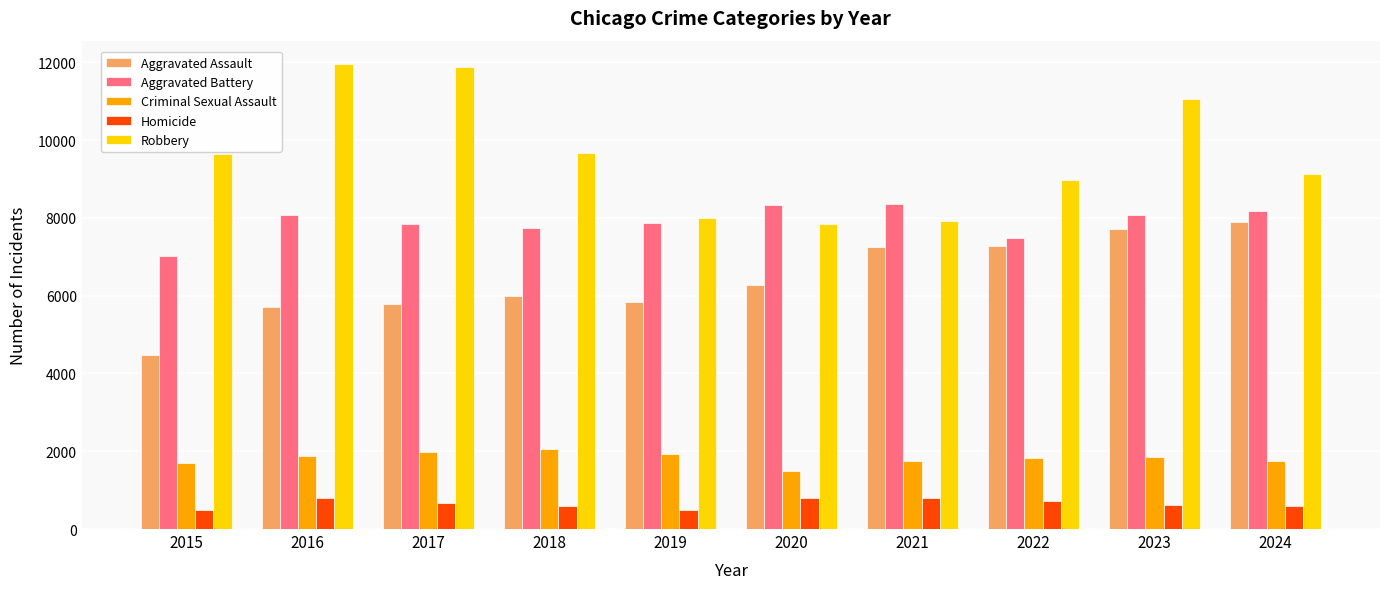

What is the sum of the Criminal Sexual Assault values at 2019 and 2021?

3681